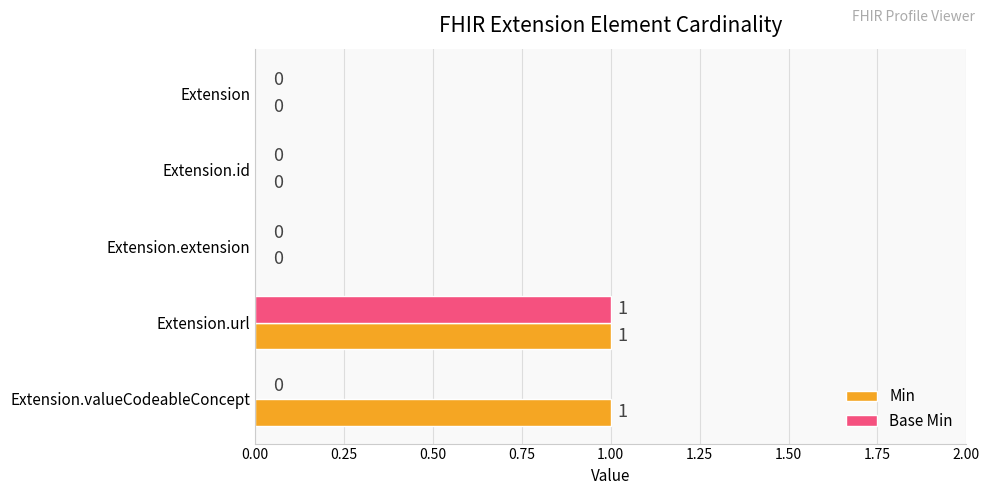

How many Min values are between 0 and 1?

5